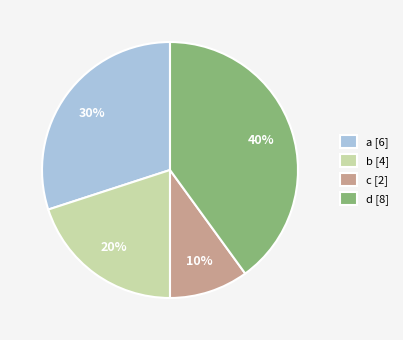

Is there any slice that represents more than half of the pie?

No